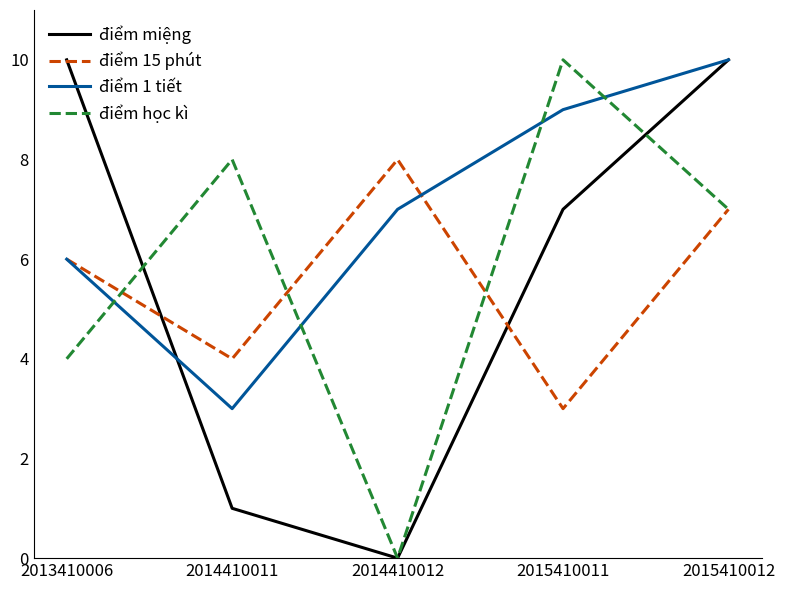

At which category is the sum across all series the highest?

2015410012